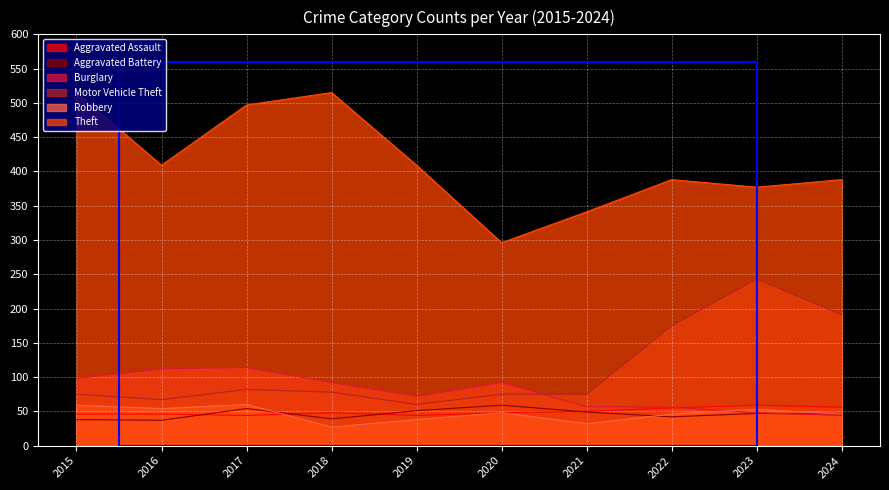

At how many categories does at least one series exceed 353?

8